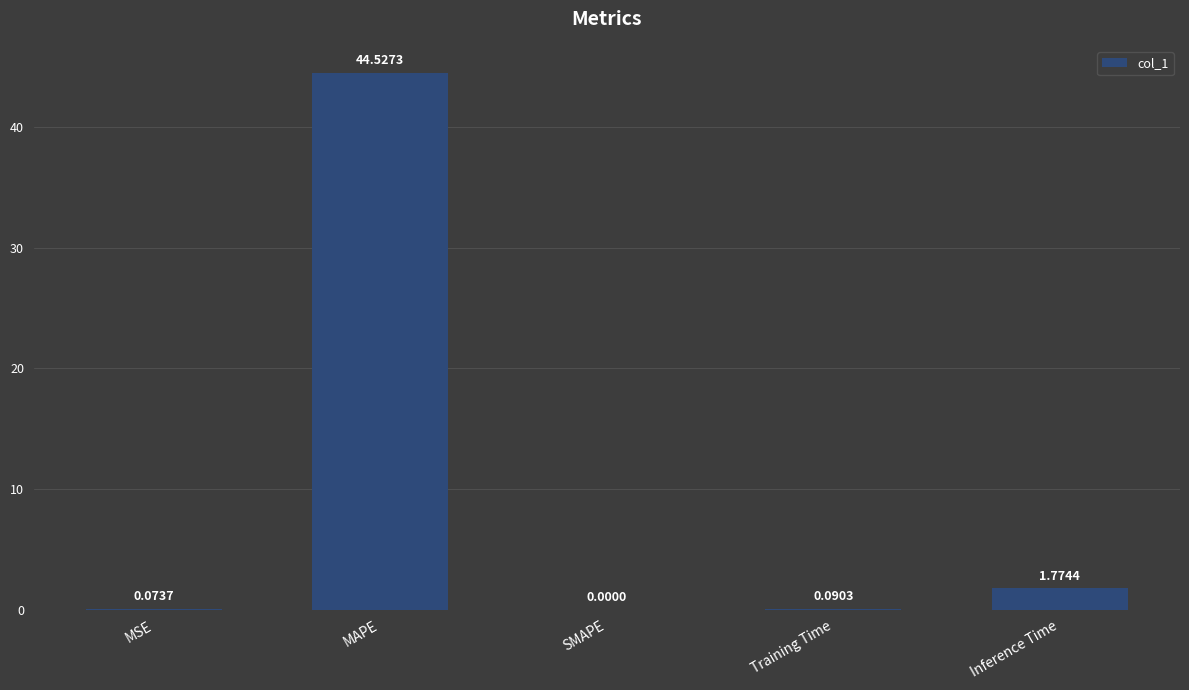

How many positive values are there?

4